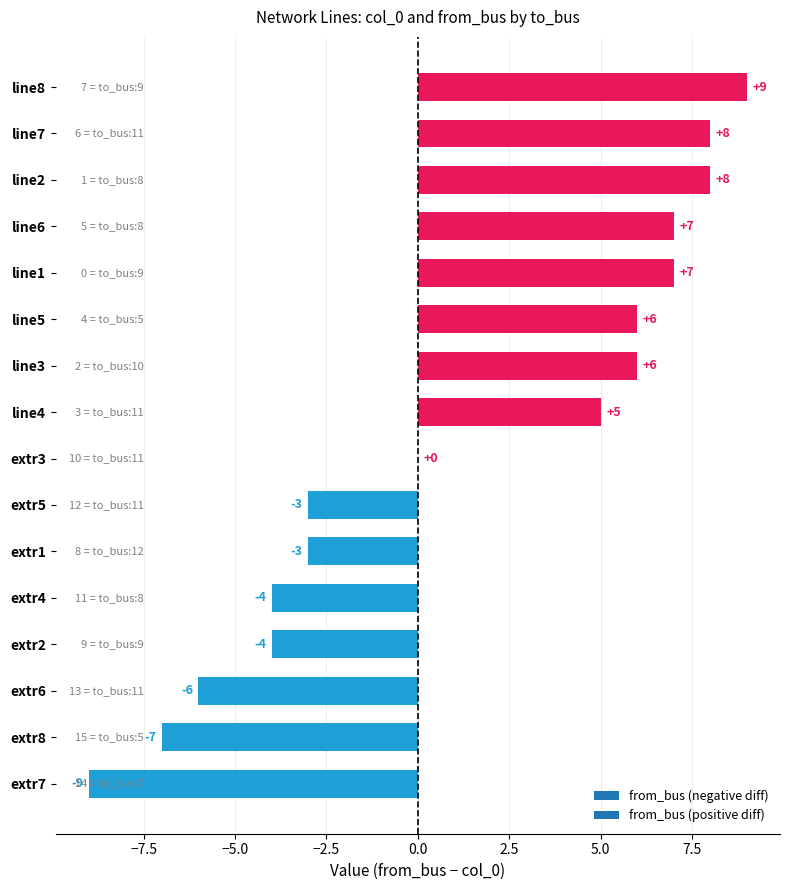

Is it true that the value at line3 is 3?

False